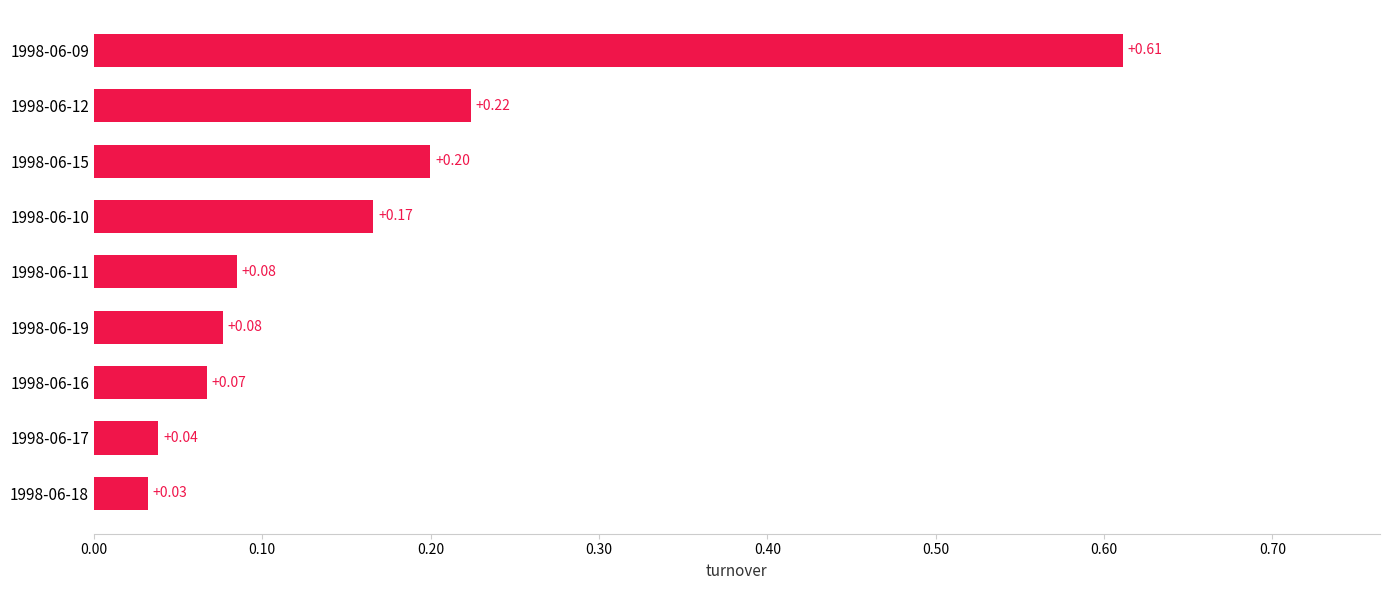

Which has a higher value, 1998-06-12 or 1998-06-19?

1998-06-12